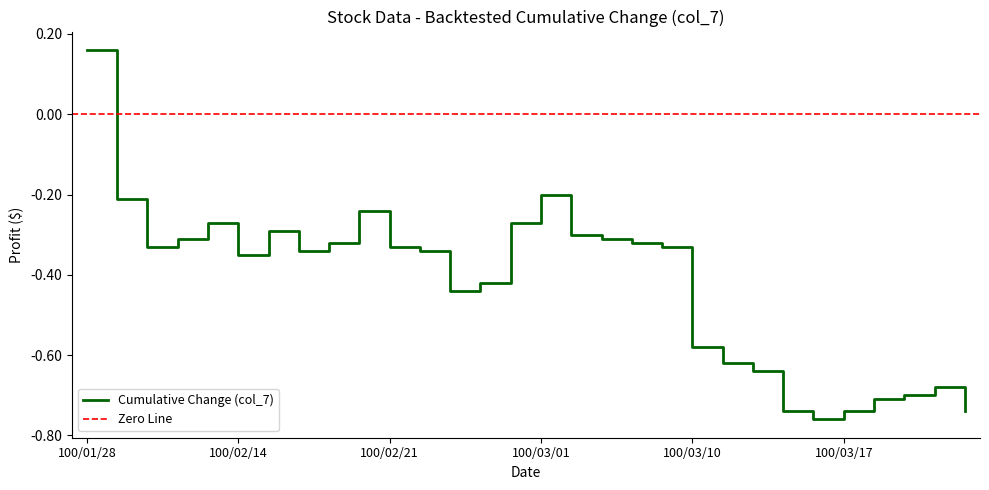

Which category has the highest value in the Cumulative Change (col_7) series?

100/01/28